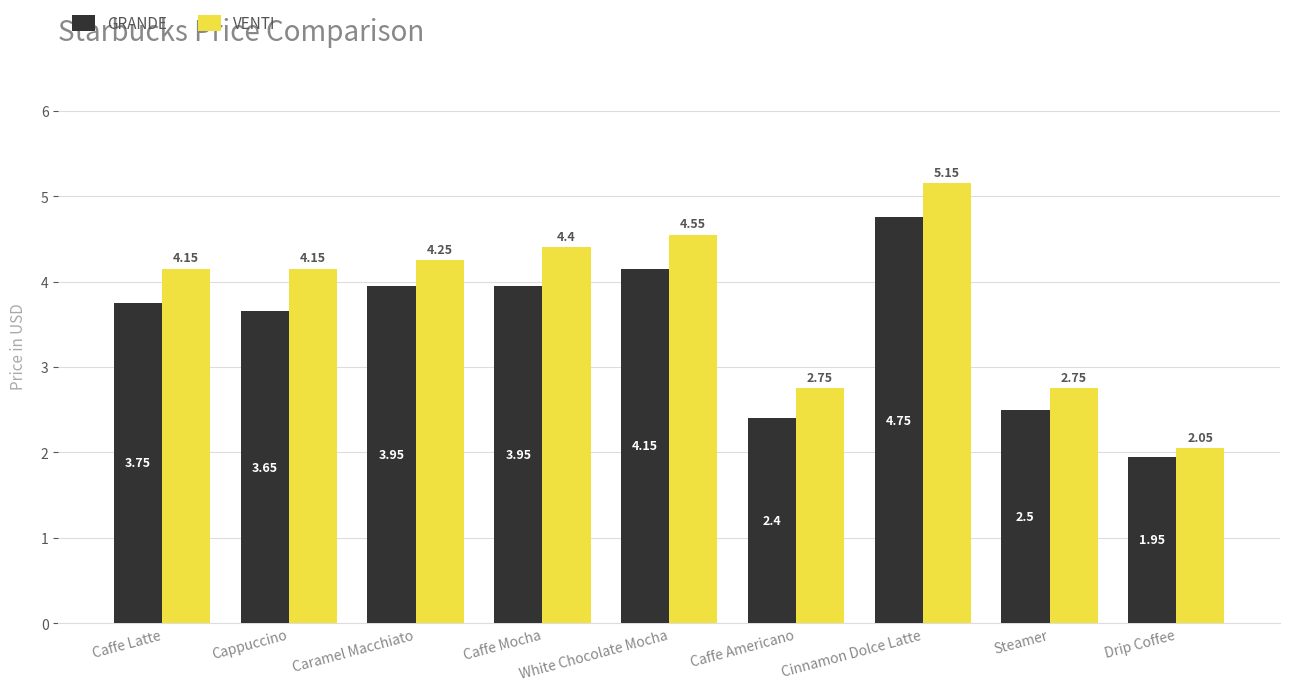

What is the difference between the highest and lowest values at Caramel Macchiato?

0.3